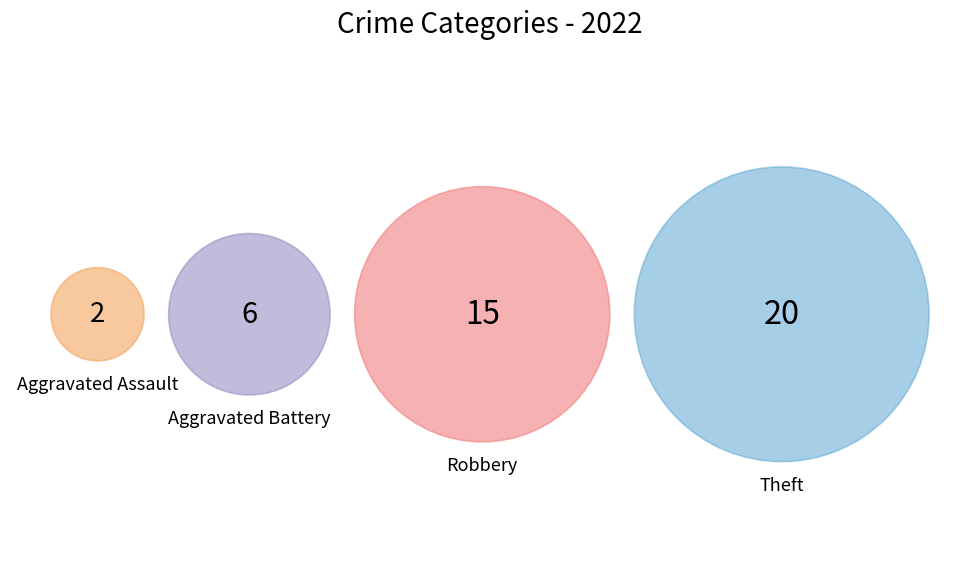

What percentage is the Theft slice, to the nearest percent?

47%